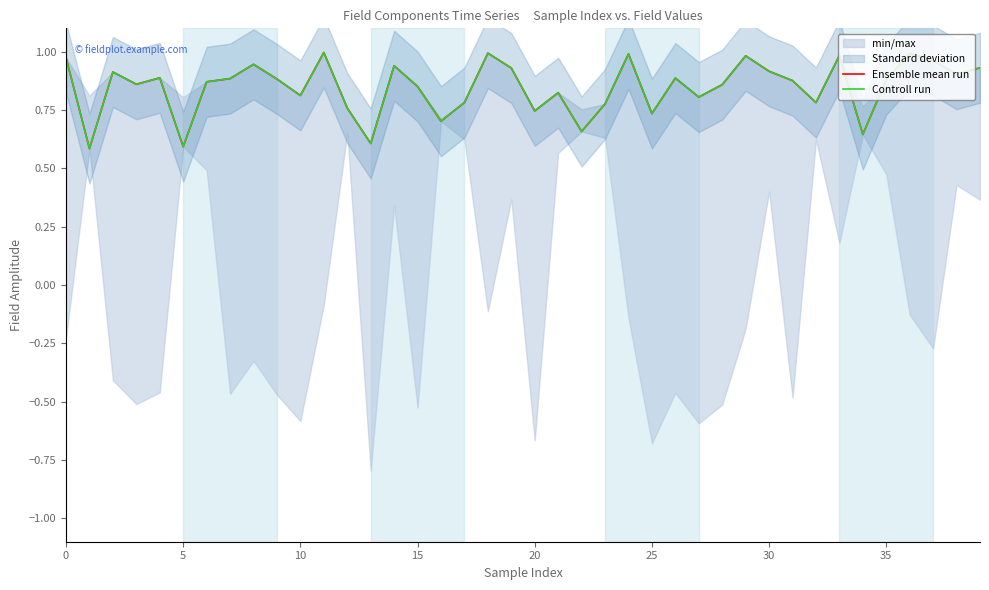

What is the label of the 14th point from the left?

13